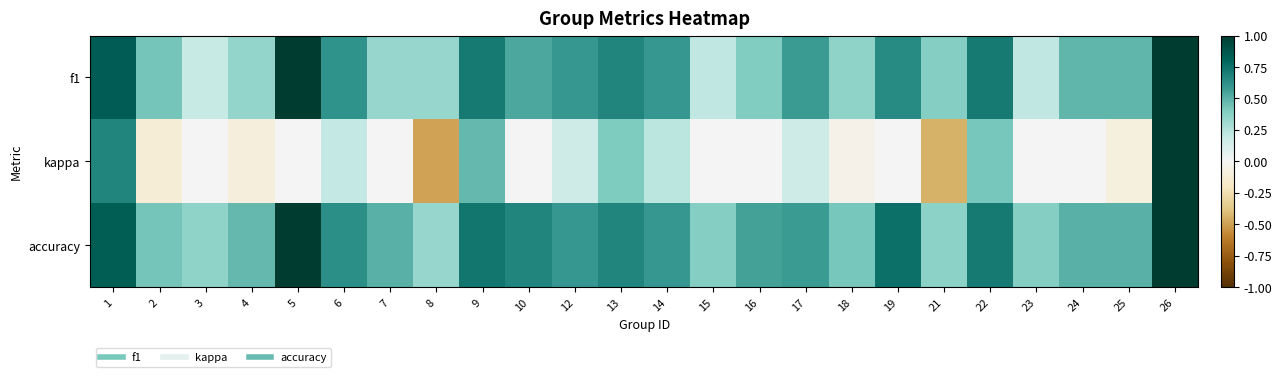

Reading right to left, extract all data points from this chart.

f1: 26=1.0	25=0.5	24=0.5	23=0.2	22=0.7	21=0.4	19=0.6	18=0.4	17=0.6	16=0.4	15=0.2	14=0.6	13=0.7	12=0.6	10=0.5	9=0.7	8=0.3	7=0.3	6=0.6	5=1.0	4=0.3	3=0.2	2=0.4	1=0.8
kappa: 26=1.0	25=-0.1	24=0.0	23=0.0	22=0.4	21=-0.5	19=0.0	18=-0.1	17=0.2	16=0.0	15=0.0	14=0.2	13=0.4	12=0.2	10=0.0	9=0.5	8=-0.5	7=0.0	6=0.2	5=0.0	4=-0.1	3=0.0	2=-0.1	1=0.7
accuracy: 26=1.0	25=0.5	24=0.5	23=0.4	22=0.7	21=0.4	19=0.8	18=0.4	17=0.6	16=0.6	15=0.4	14=0.6	13=0.7	12=0.6	10=0.7	9=0.7	8=0.3	7=0.5	6=0.6	5=1.0	4=0.5	3=0.4	2=0.4	1=0.8